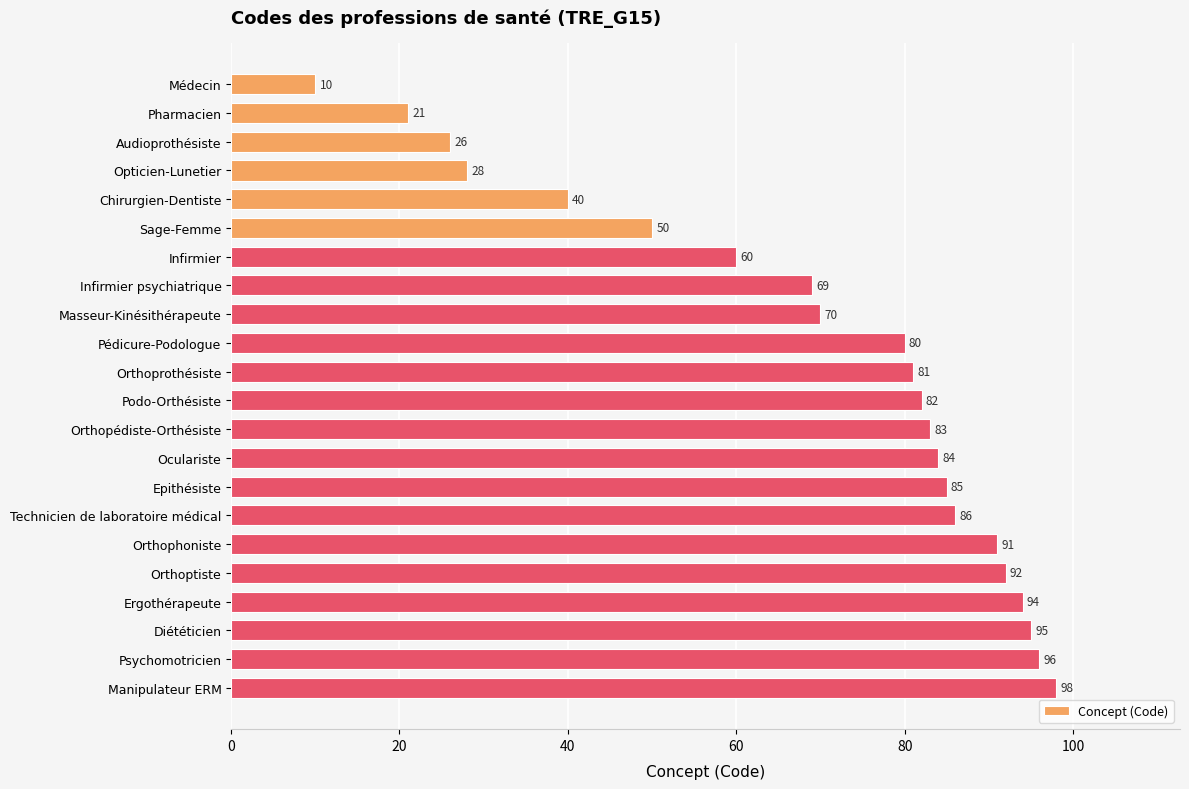

What is the maximum value shown in the chart?

98